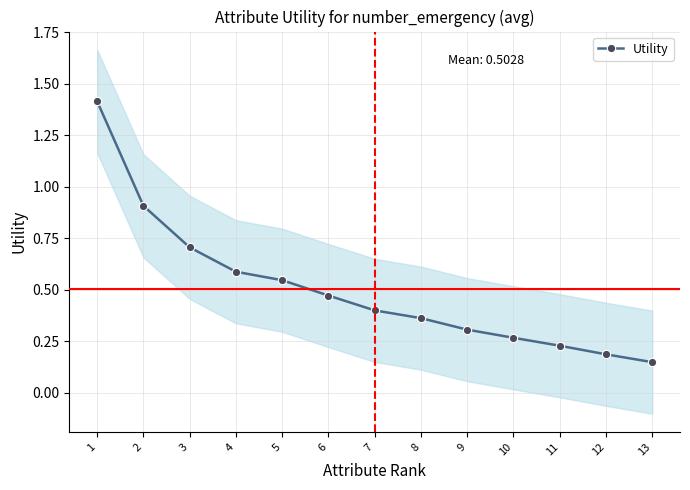

Reading left to right, what are all the values shown in this chart?

1=1.4	2=0.9	3=0.7	4=0.6	5=0.5	6=0.5	7=0.4	8=0.4	9=0.3	10=0.3	11=0.2	12=0.2	13=0.1